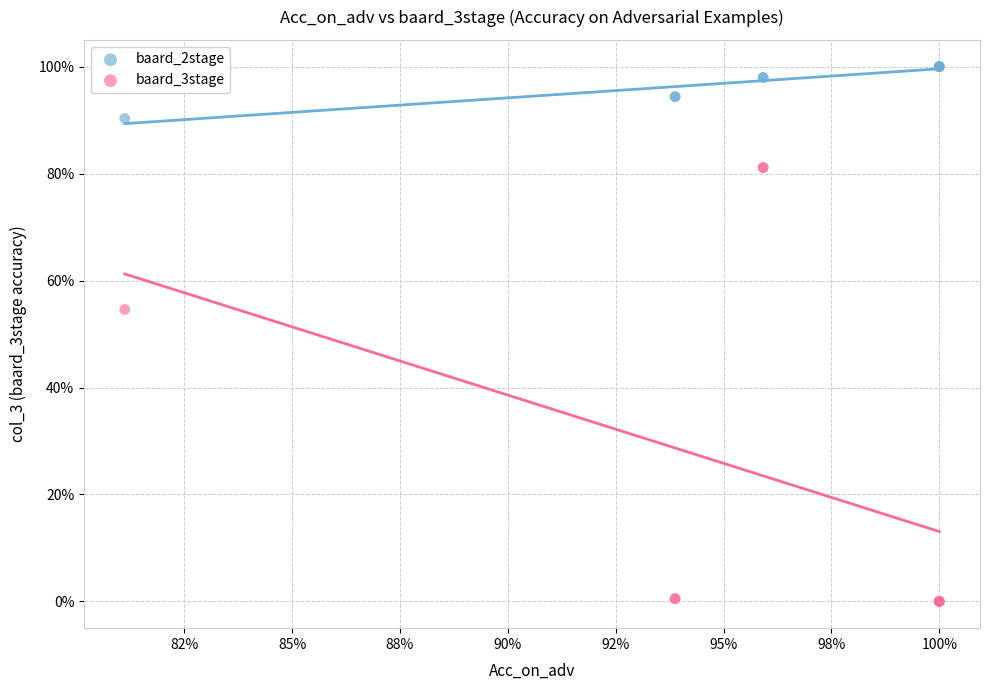

Which series has the widest spread of Y values?

baard_3stage